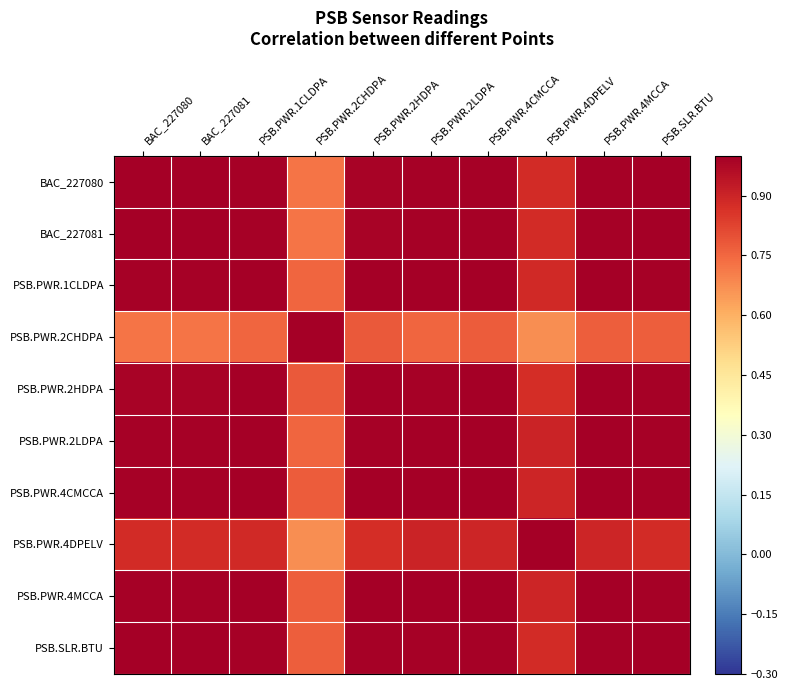

At which category is the sum across all series the highest?

PSB.PWR.4CMCCA